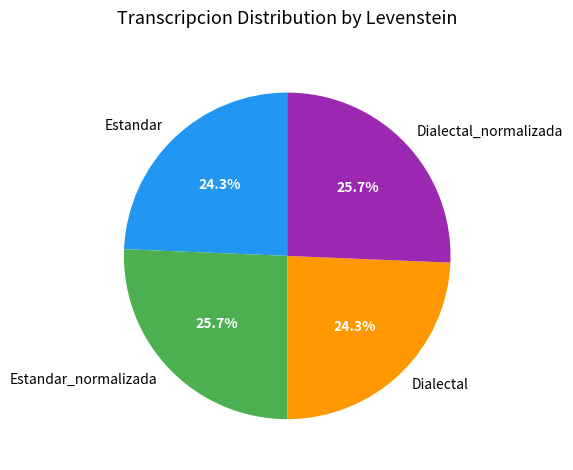

Does Dialectal represent more than half of the total?

No